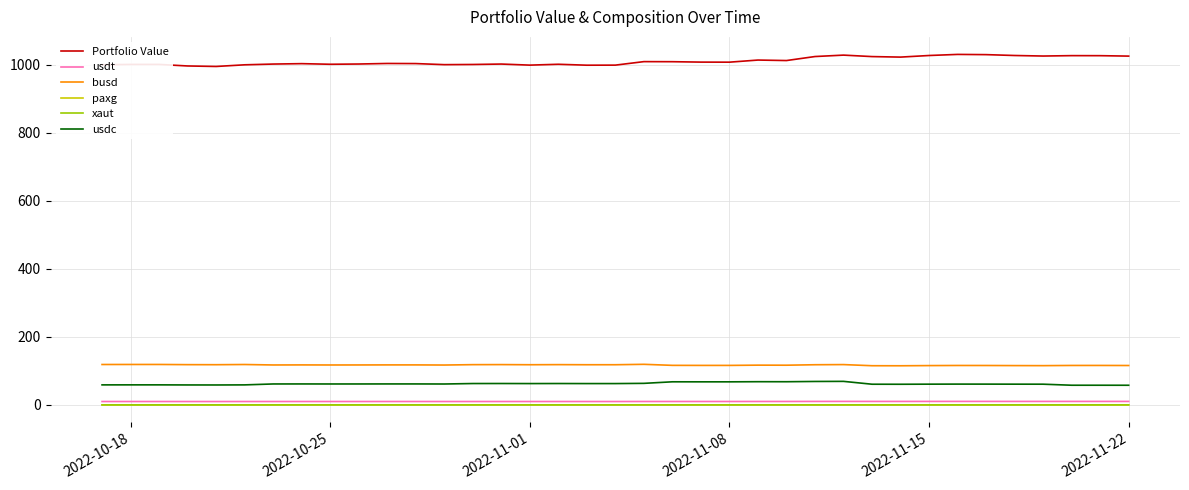

What are all the series names shown in the legend?

Portfolio Value, usdt, busd, paxg, xaut, usdc